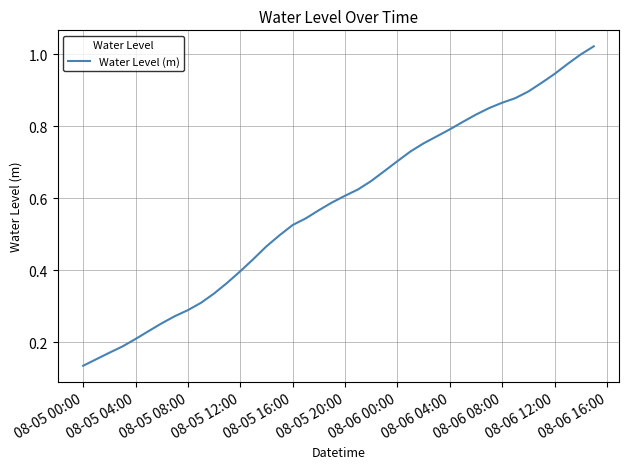

How many lines are shown in the chart?

1